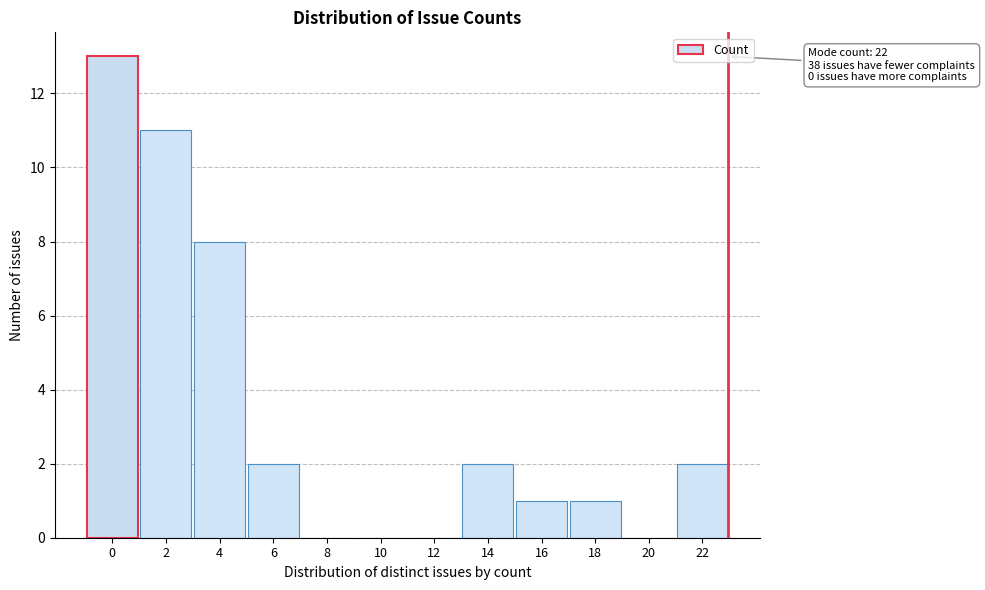

Reading left to right, transcribe all the data shown in this chart.

0=13	2=11	4=8	6=2	8=0	10=0	12=0	14=2	16=1	18=1	20=0	22=2